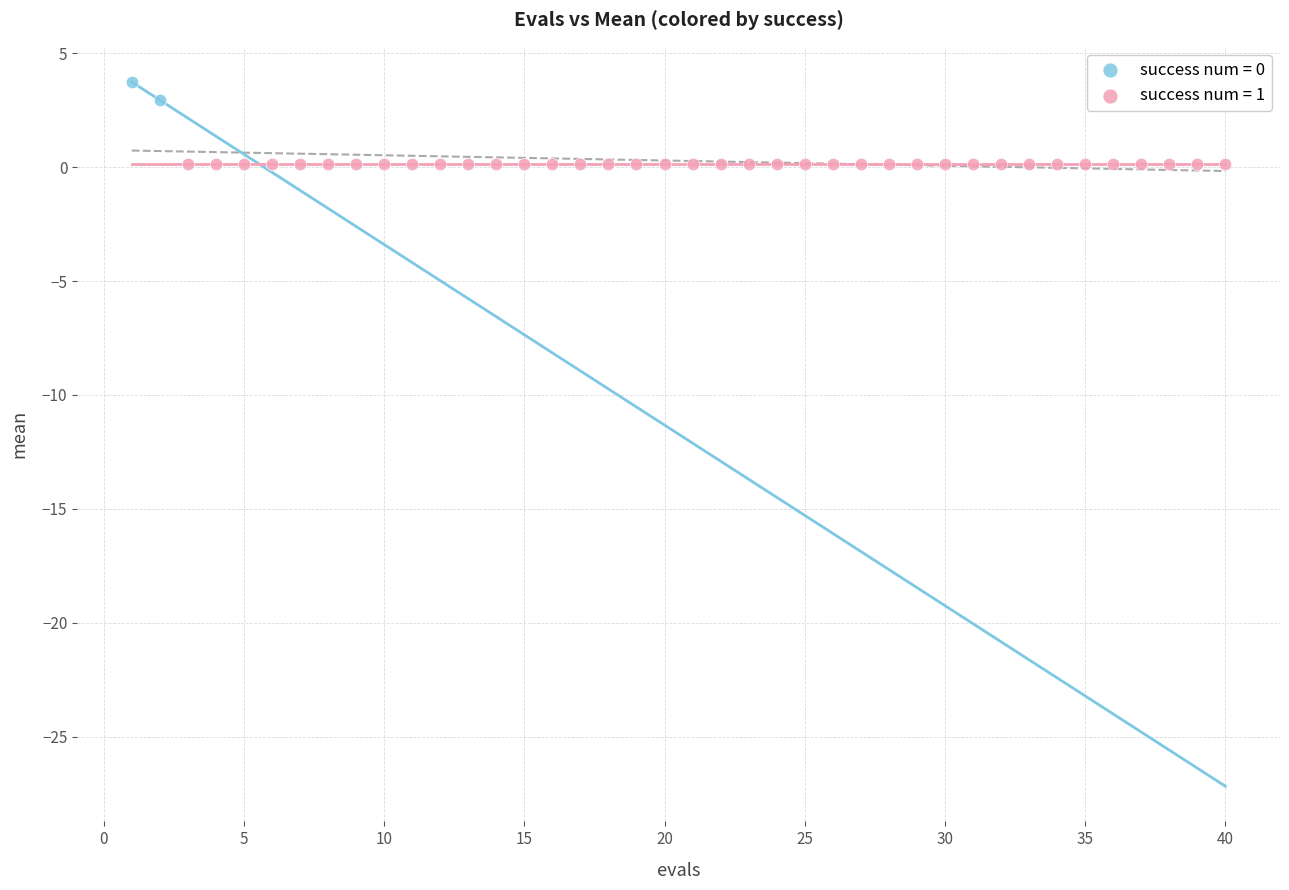

Which series contains the lowest Y value?

success num = 1